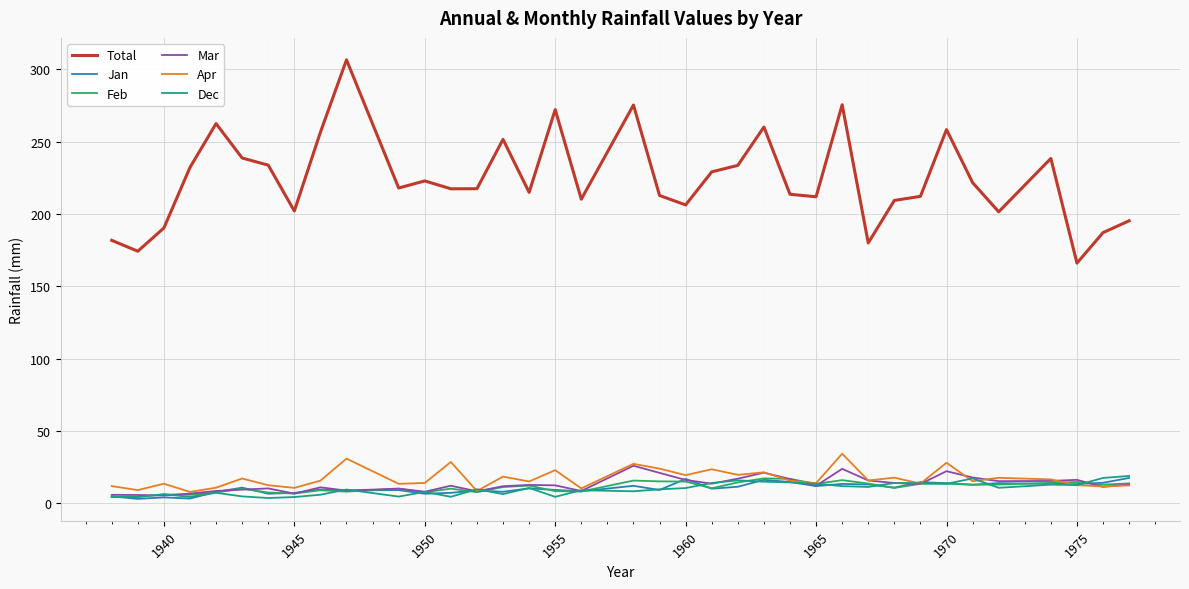

Which series has the largest total across all categories?

Total